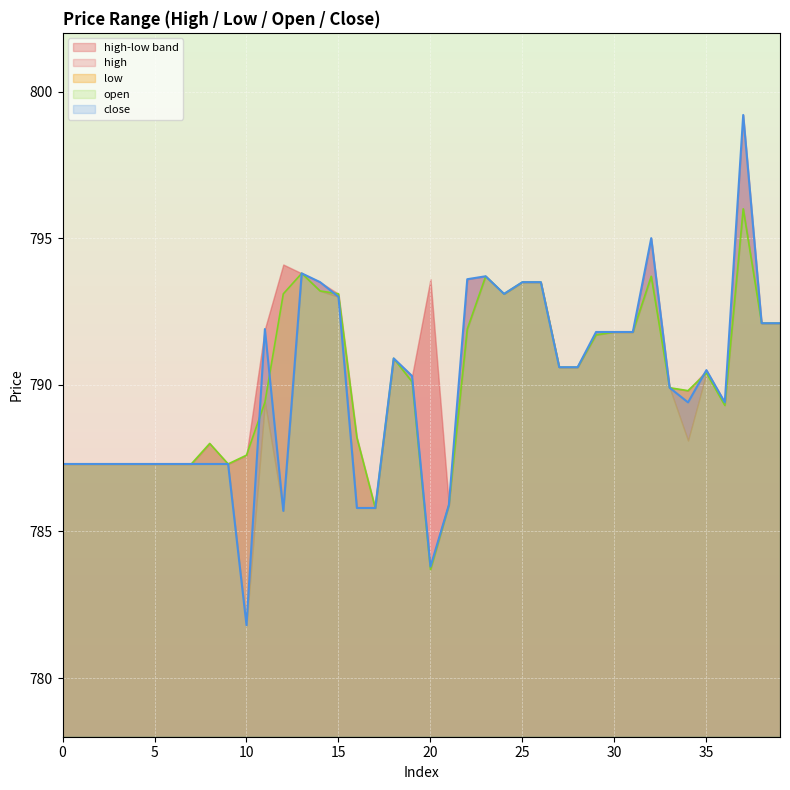

Is it true that close equals 170.9 at 25?

False